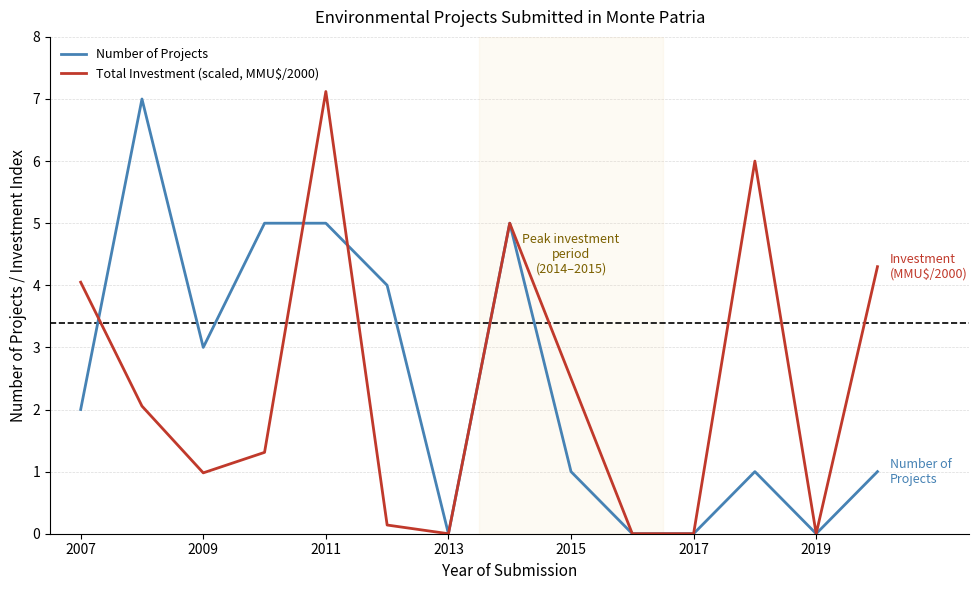

List the series in order of their overall mean, lowest first.

Total Investment (scaled, MMU$/2000), Number of Projects